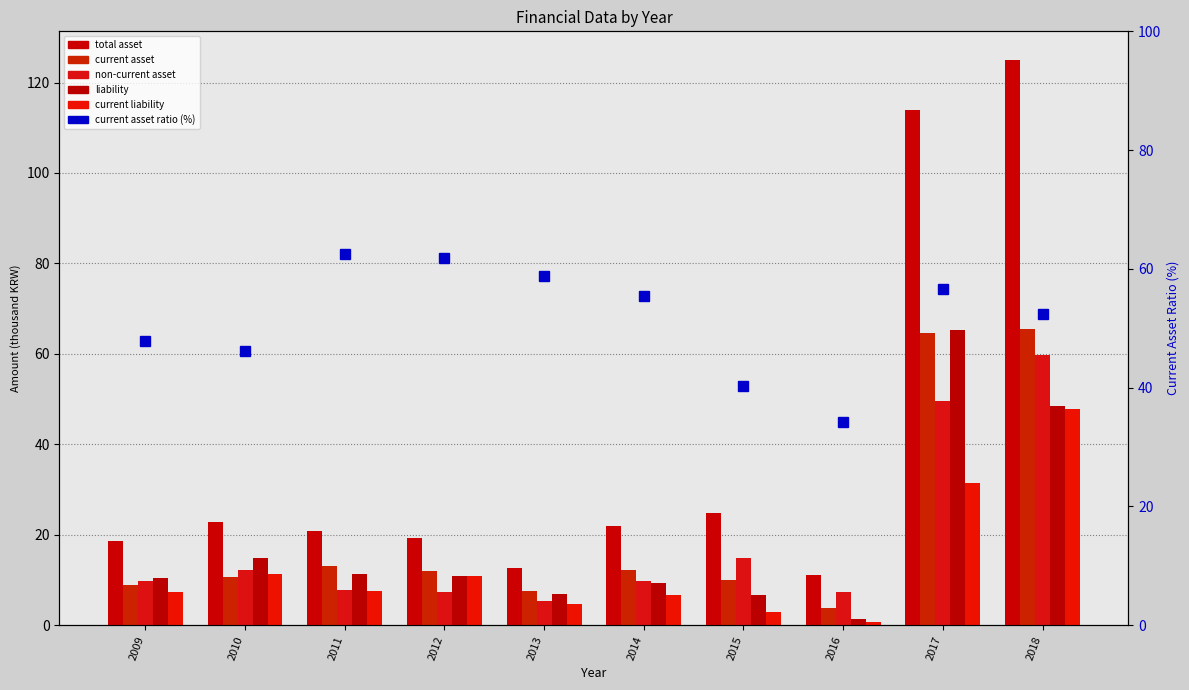

Is it true that current asset equals 10.0 at 2015?

True